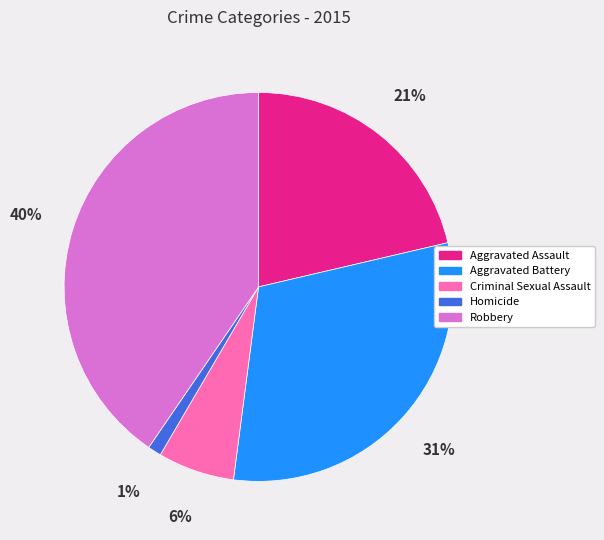

Rank the categories by value from highest to lowest.

Robbery, Aggravated Battery, Aggravated Assault, Criminal Sexual Assault, Homicide